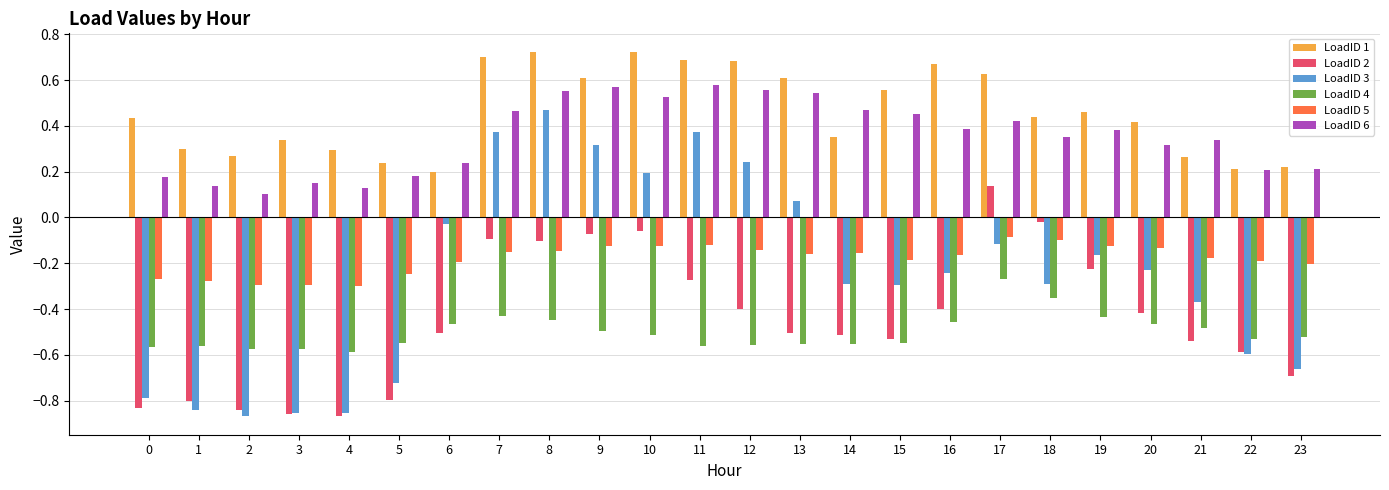

At which label does LoadID 3 reach its peak?

8